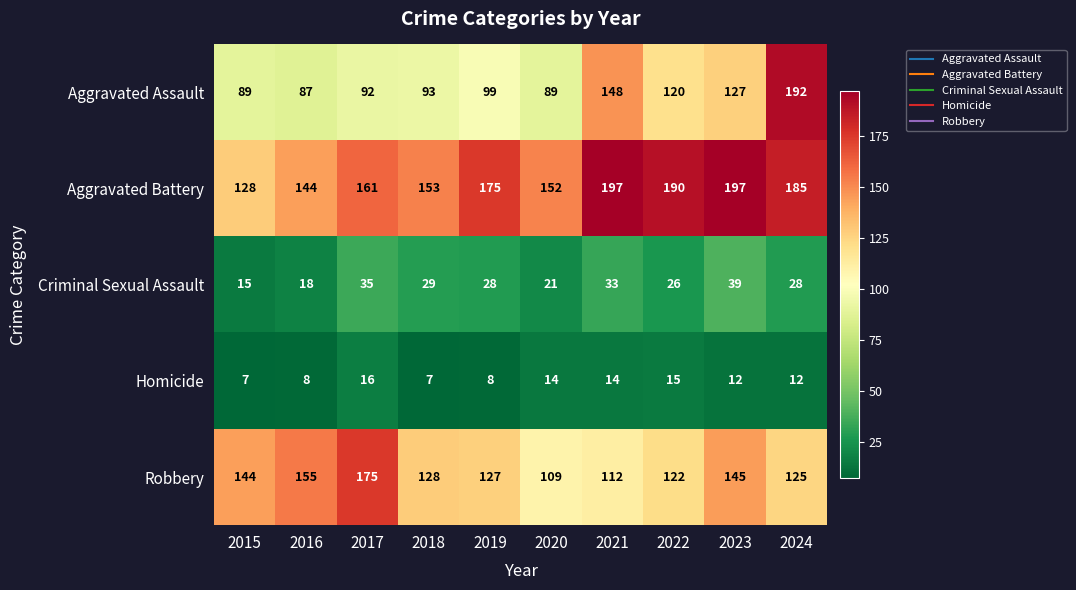

Which series has the widest spread of values?

Aggravated Assault